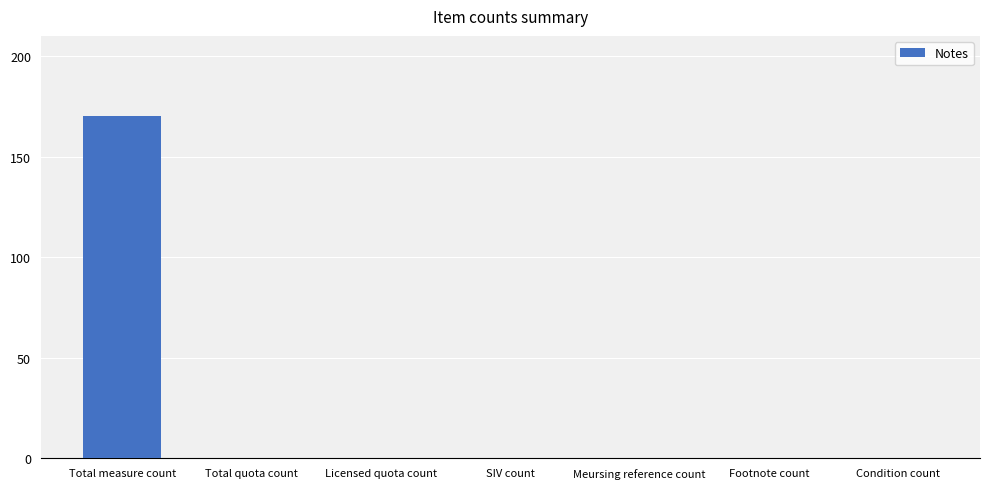

What is the sum of all values?

170